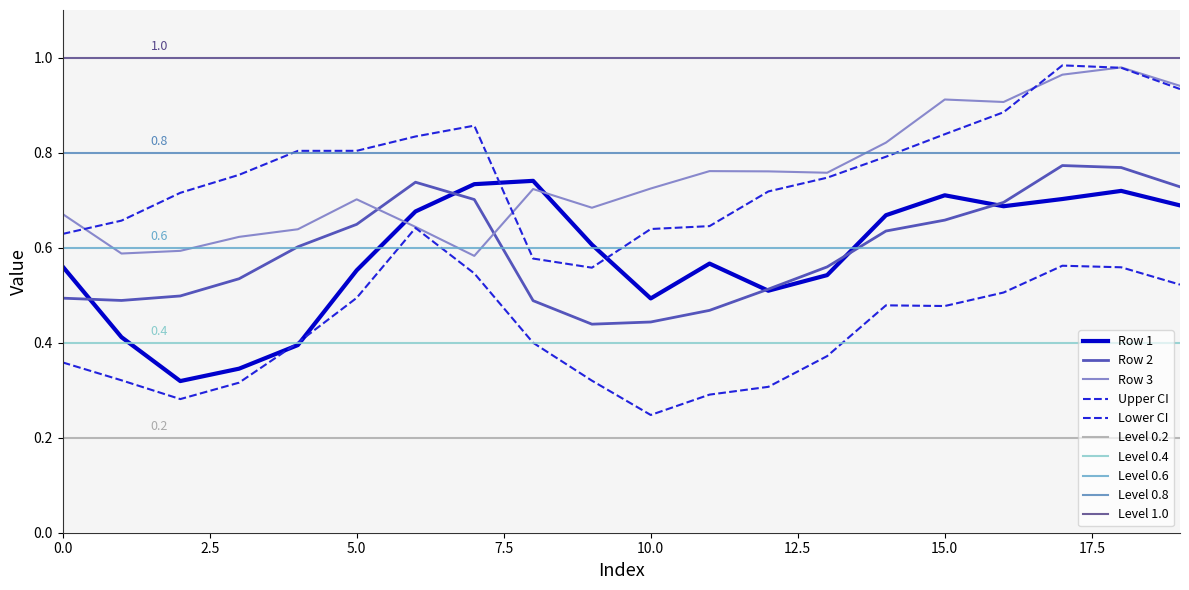

Between 11 and 19, which is larger?

19